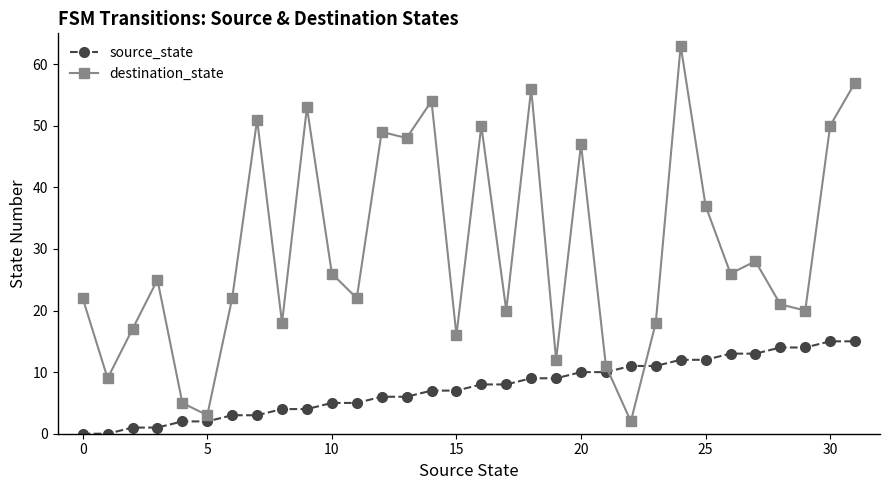

At how many categories does at least one series exceed 1?

32